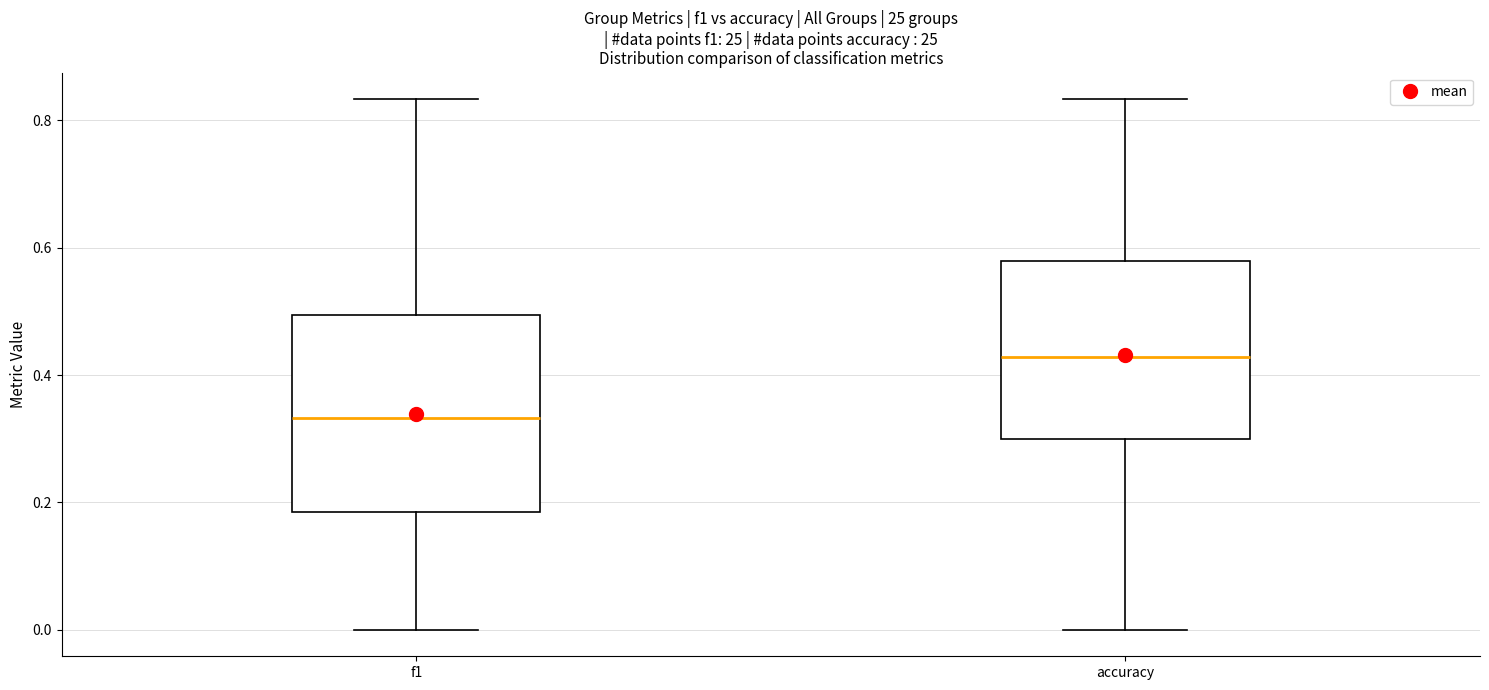

Reading left to right, read every box against the y-axis: the position of its median line, the range the box covers, and the ends of its whiskers. The values are not printed on the chart, so give them approximately, as read against the axis.

f1: median 0.34, box 0.18 to 0.50, whiskers 0.00 to 0.84
accuracy: median 0.42, box 0.30 to 0.58, whiskers 0.00 to 0.84